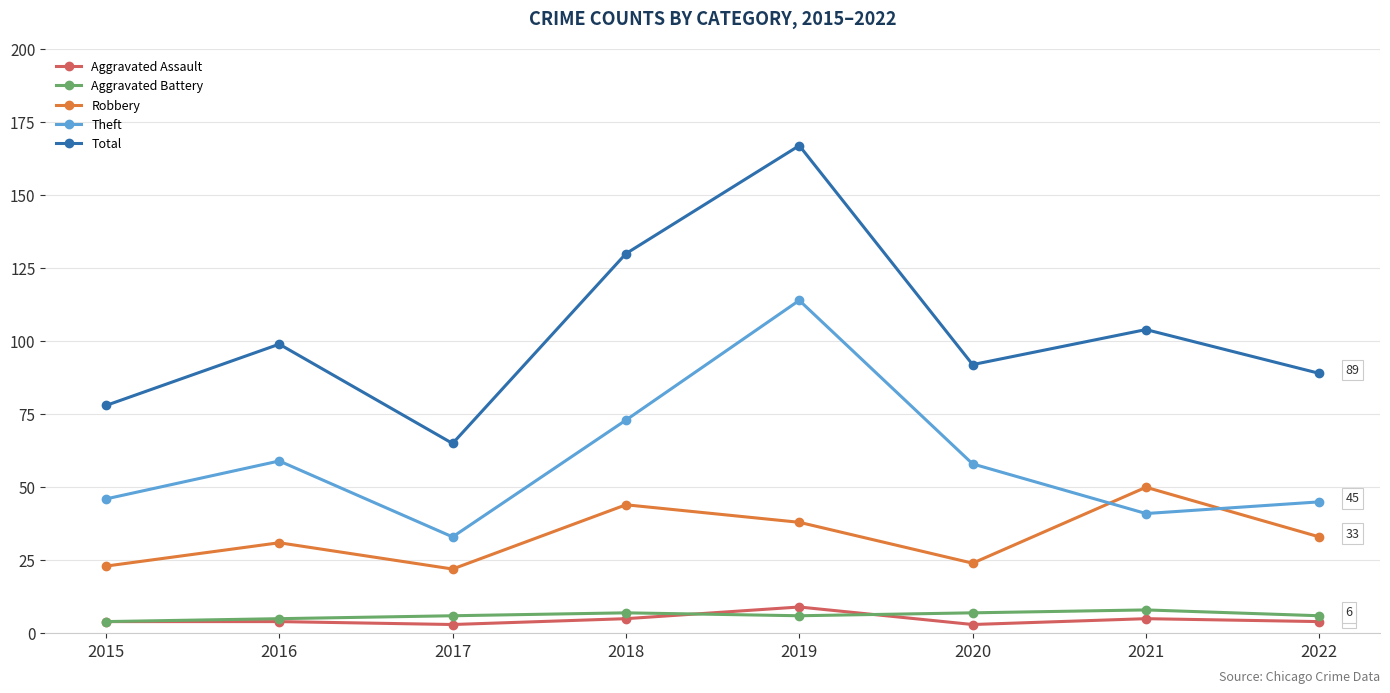

True or false: Robbery has a value of 33 at 2022.

True